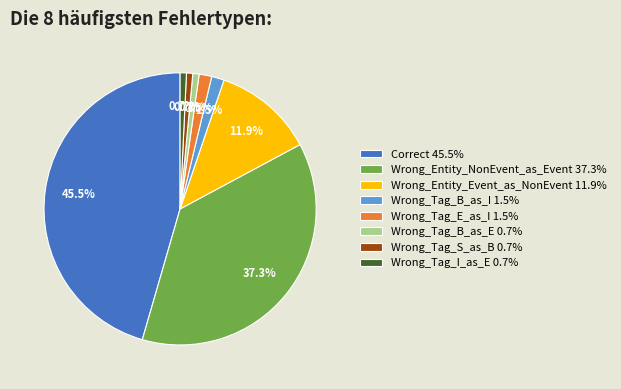

Is Wrong_Entity_NonEvent_as_Event 37.3% the majority of the pie?

No